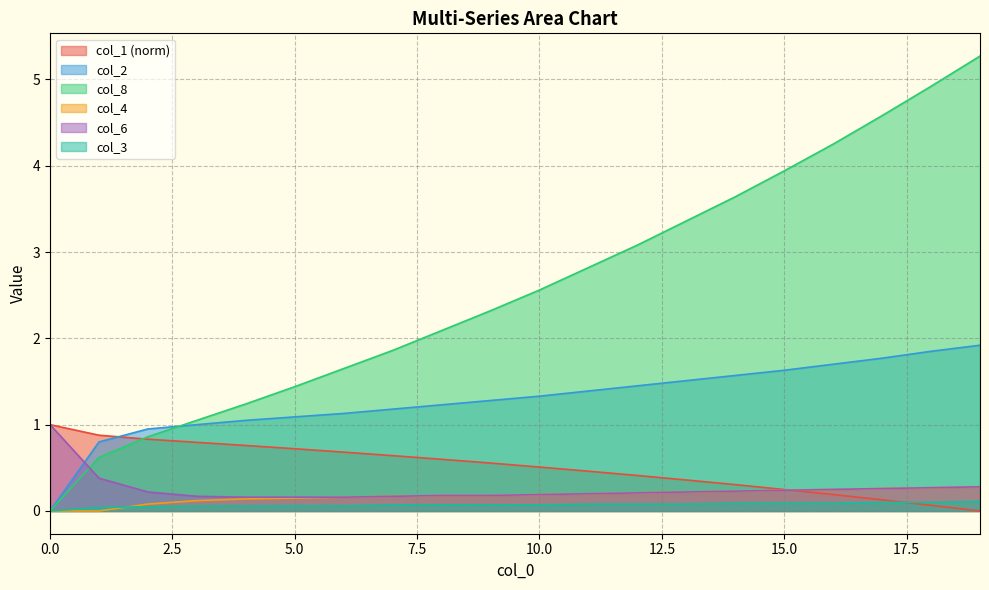

How many categories are shown in the chart?

20